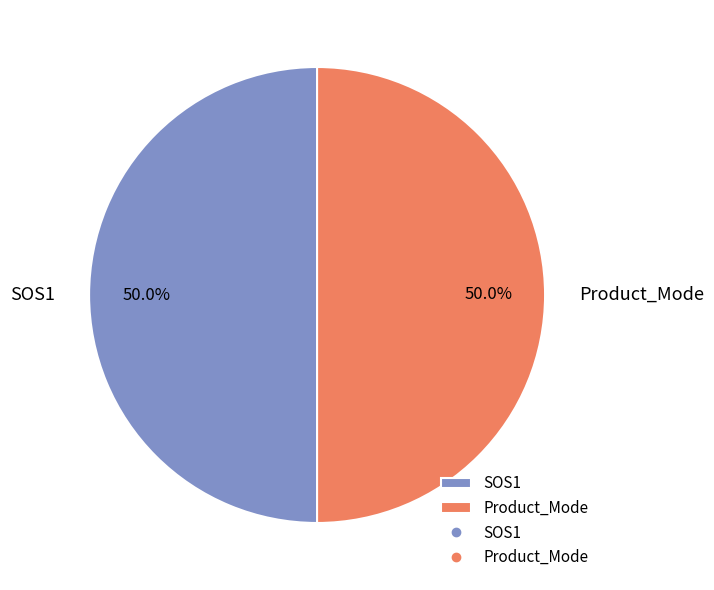

What is the ratio of the value at SOS1 to the value at Product_Mode?

1.0